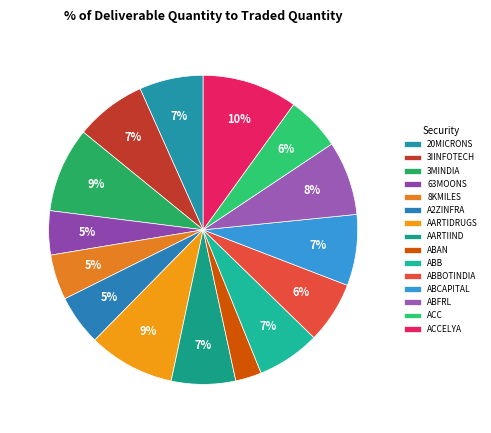

Is it true that 20MICRONS is 7% of the pie?

True